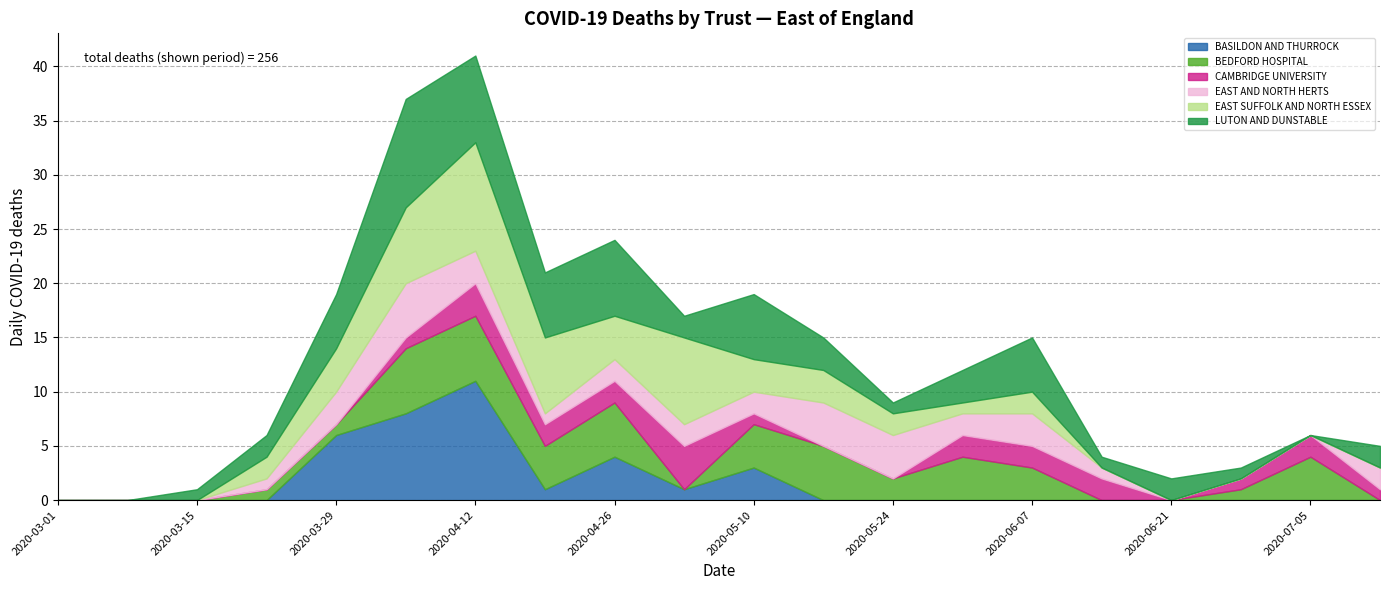

Rank the series at 2020-04-05 from lowest to highest value.

CAMBRIDGE UNIVERSITY, EAST AND NORTH HERTS, BEDFORD HOSPITAL, EAST SUFFOLK AND NORTH ESSEX, BASILDON AND THURROCK, LUTON AND DUNSTABLE